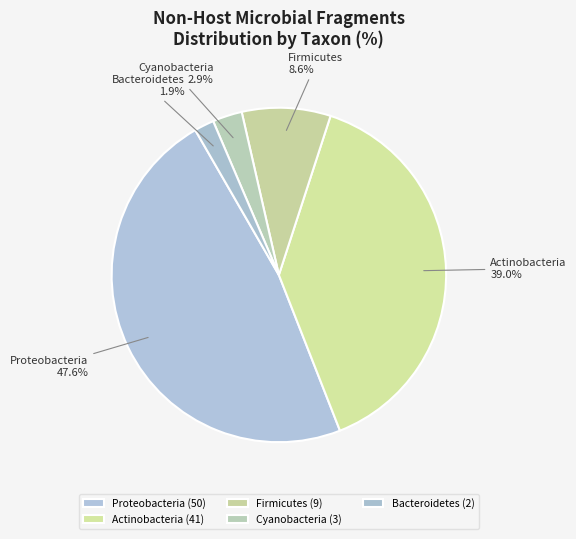

Is there a majority slice in this chart?

No